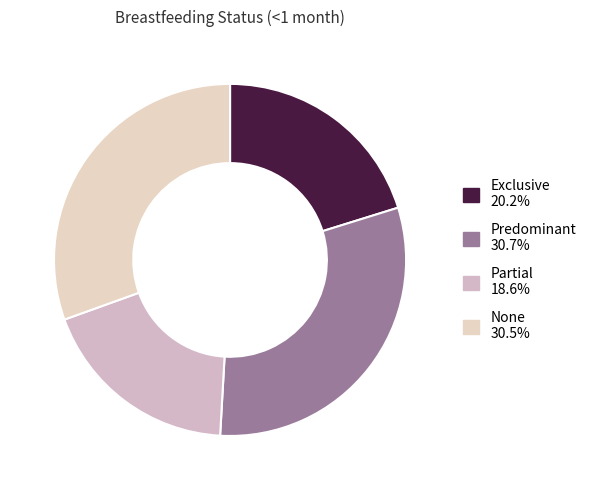

Which category has the smallest portion of the pie?

Partial